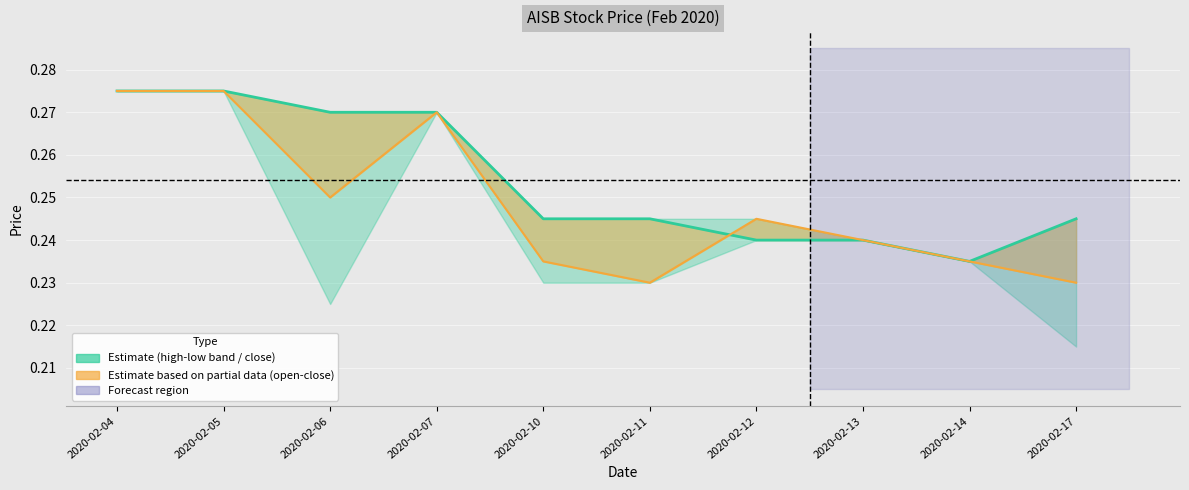

At how many categories does at least one series exceed 0?

10